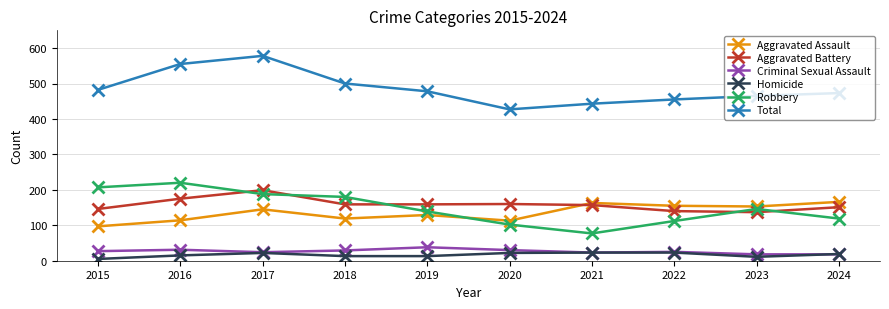

Which category has the highest value across all series?

2017